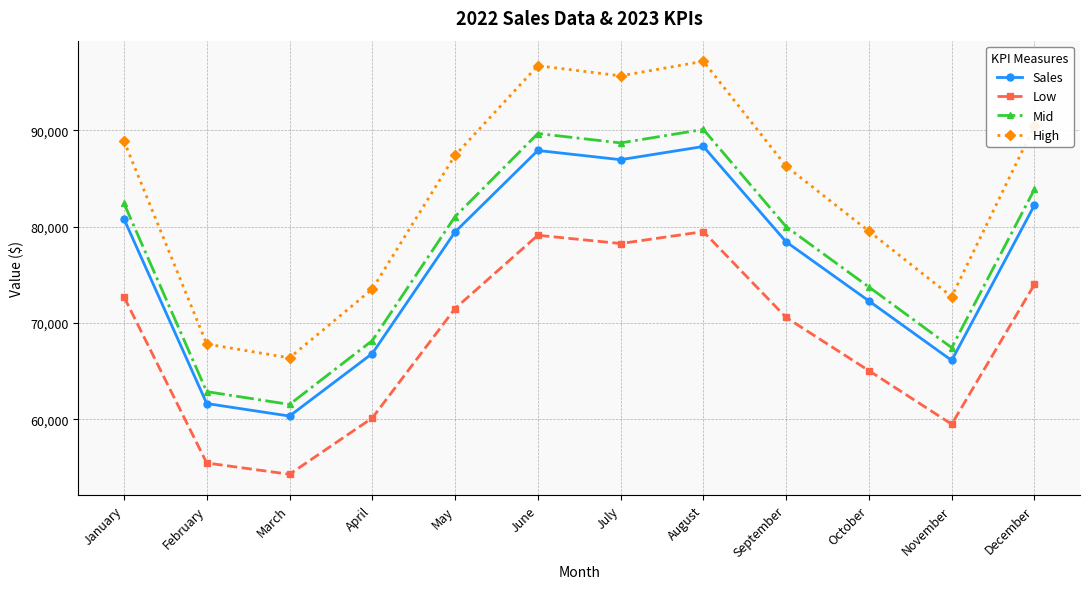

Reading left to right, transcribe all the data shown in this chart.

Sales: 80800.0	61655.0	60355.0	66840.0	79450.0	87895.0	86940.0	88310.0	78420.0	72290.0	66125.0	82230.0
Low: 72720.0	55489.5	54319.5	60156.0	71505.0	79105.5	78246.0	79479.0	70578.0	65061.0	59512.5	74007.0
Mid: 82416.0	62888.1	61562.1	68176.8	81039.0	89652.9	88678.8	90076.2	79988.4	73735.8	67447.5	83874.6
High: 88880.0	67820.5	66390.5	73524.0	87395.0	96684.5	95634.0	97141.0	86262.0	79519.0	72737.5	90453.0